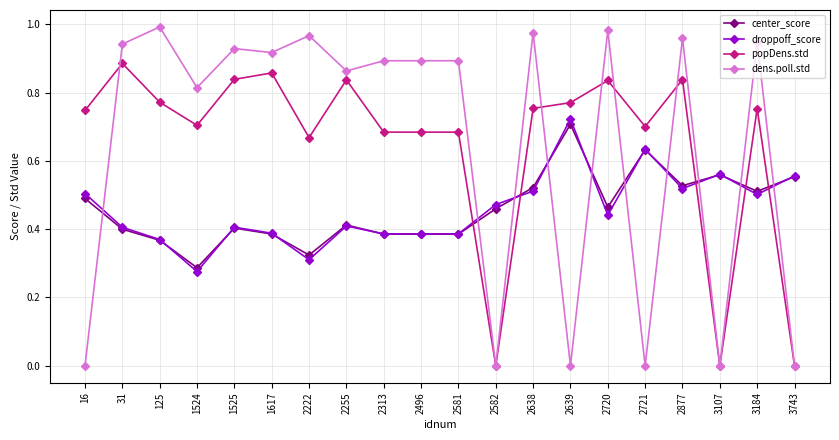

The center_score series shows 0.4 at 2313. True or false?

True